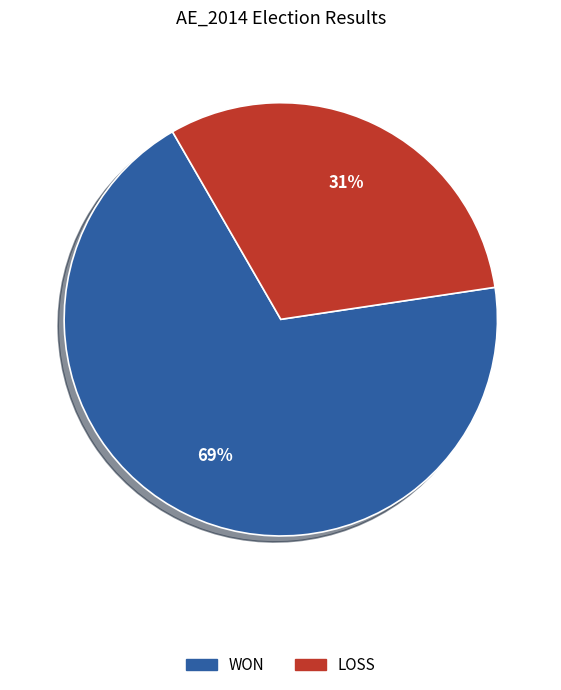

To the nearest percent, what portion does LOSS represent?

31%